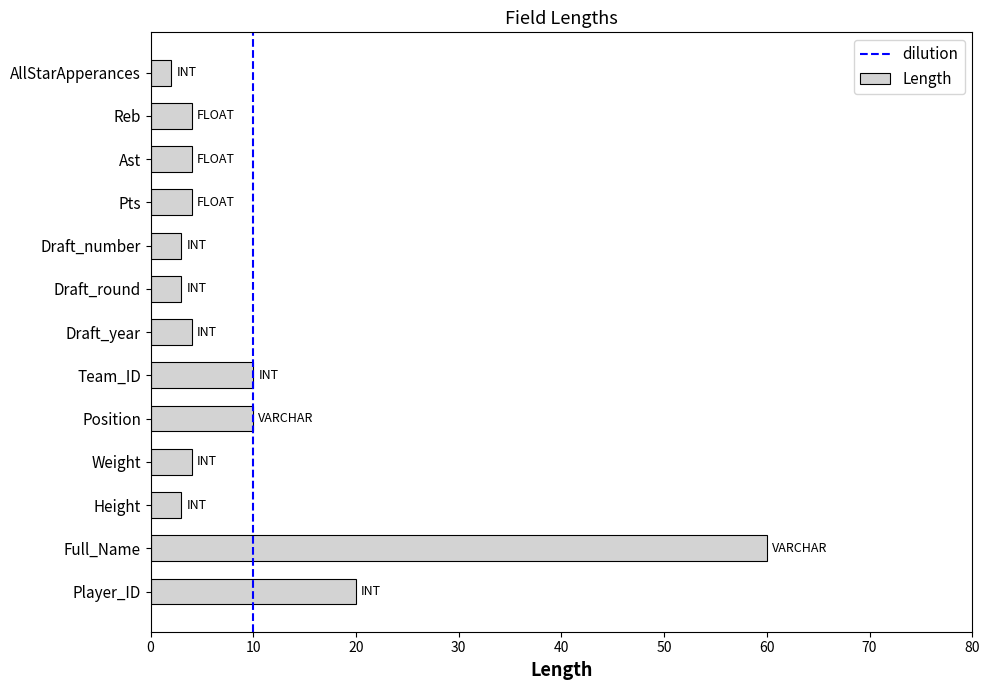

What is the maximum value shown in the chart?

60